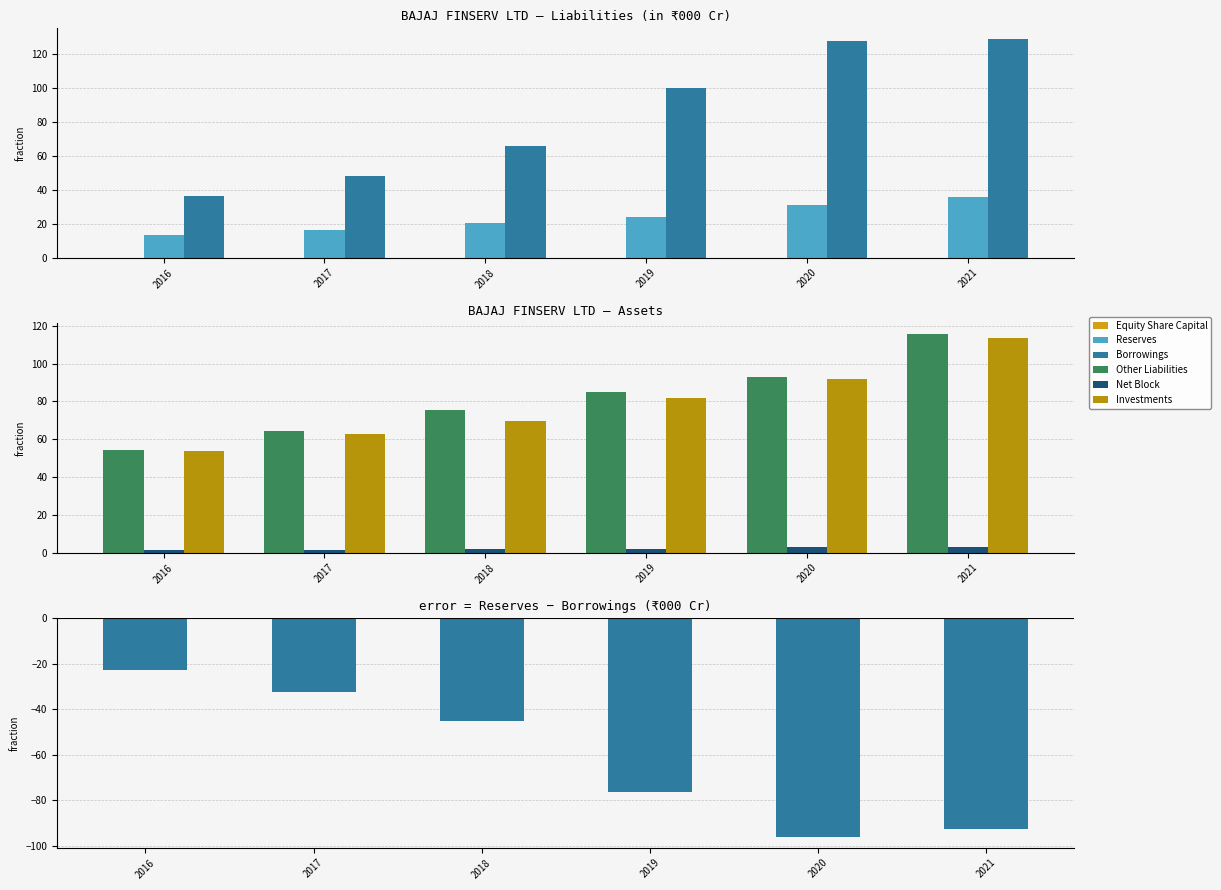

How many data points in Borrowings are above 99?

3